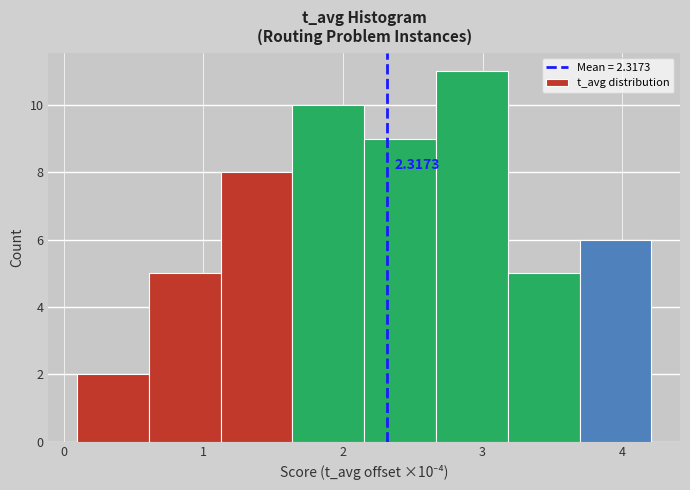

Which range on the x-axis has the tallest bar?

2.7 to 3.2